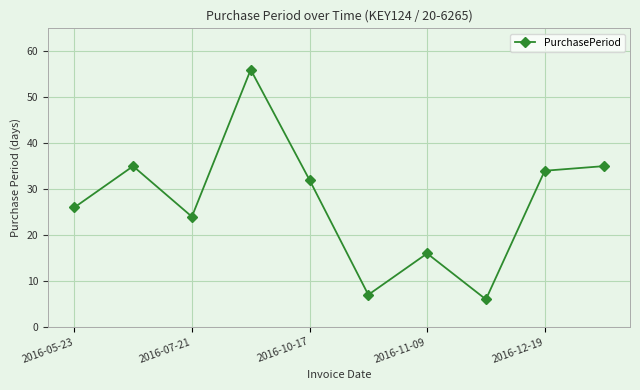

What is the average value?

27